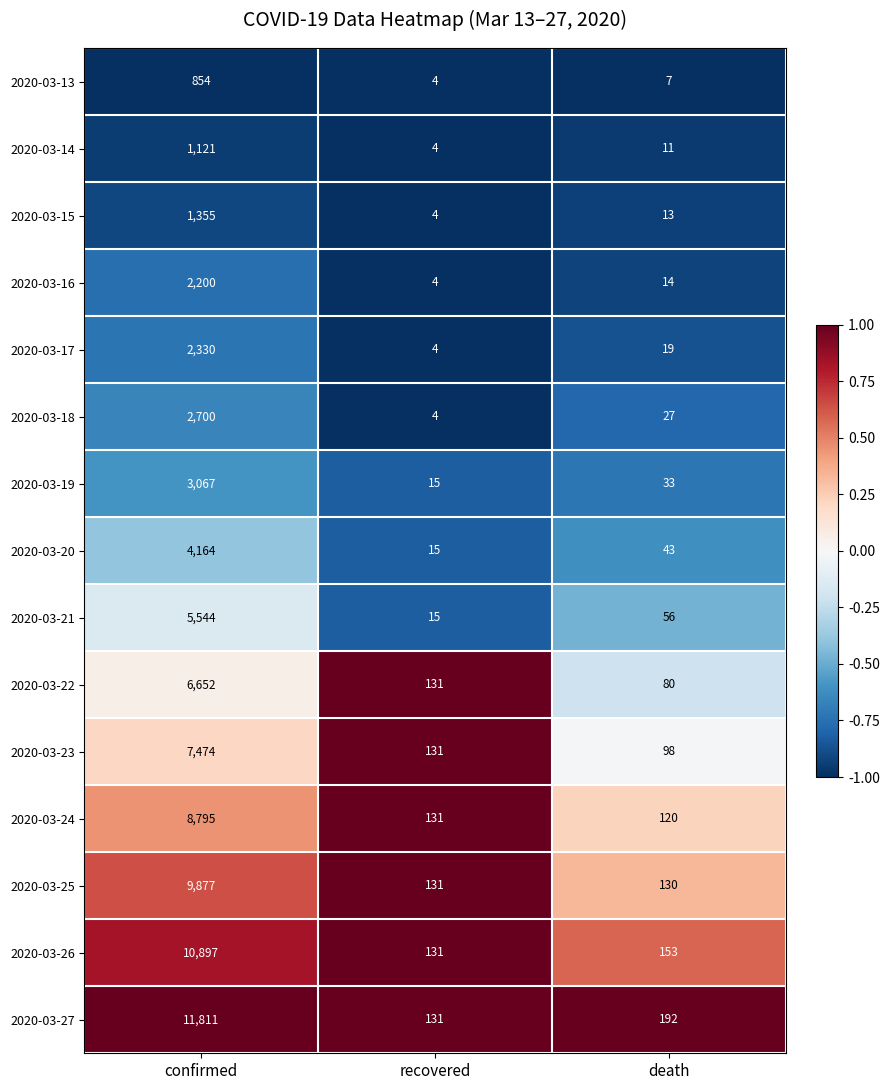

Where does the 2020-03-17 series first go above 19?

confirmed